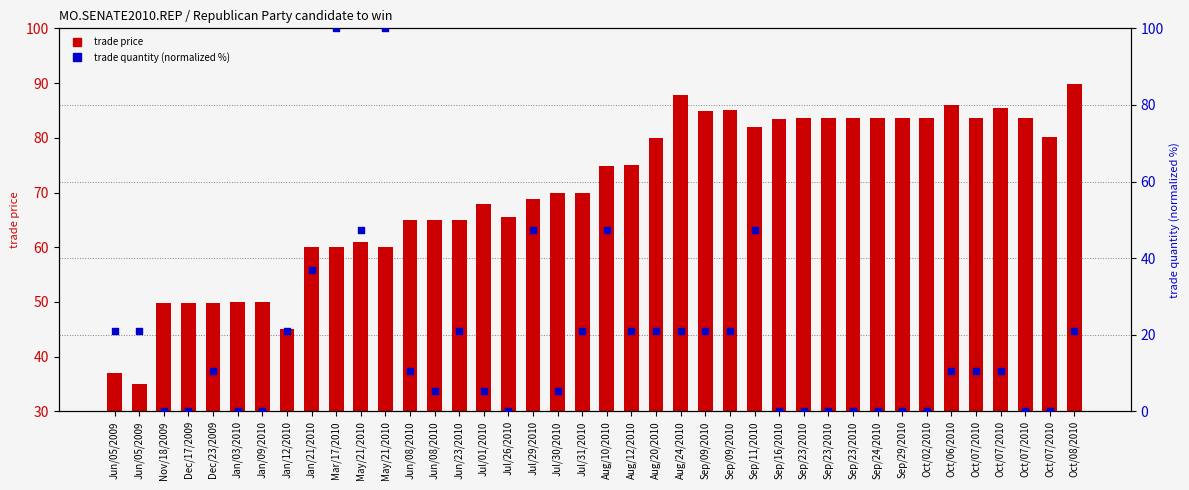

Which series contains the lowest Y value?

trade quantity (normalized)